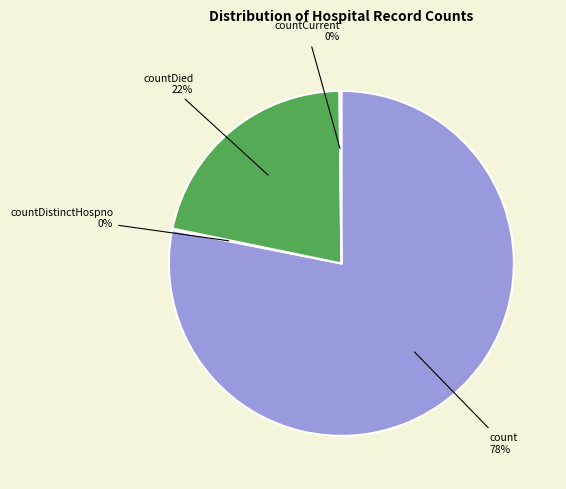

Is it true that count is 63% of the pie?

False